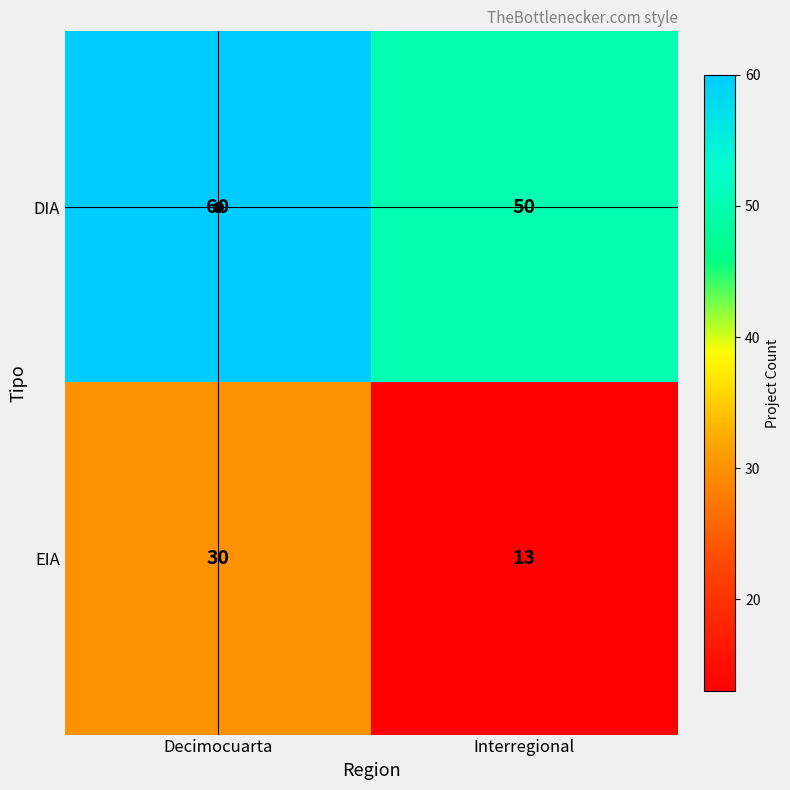

What is the difference between the DIA values at Interregional and Decimocuarta?

10